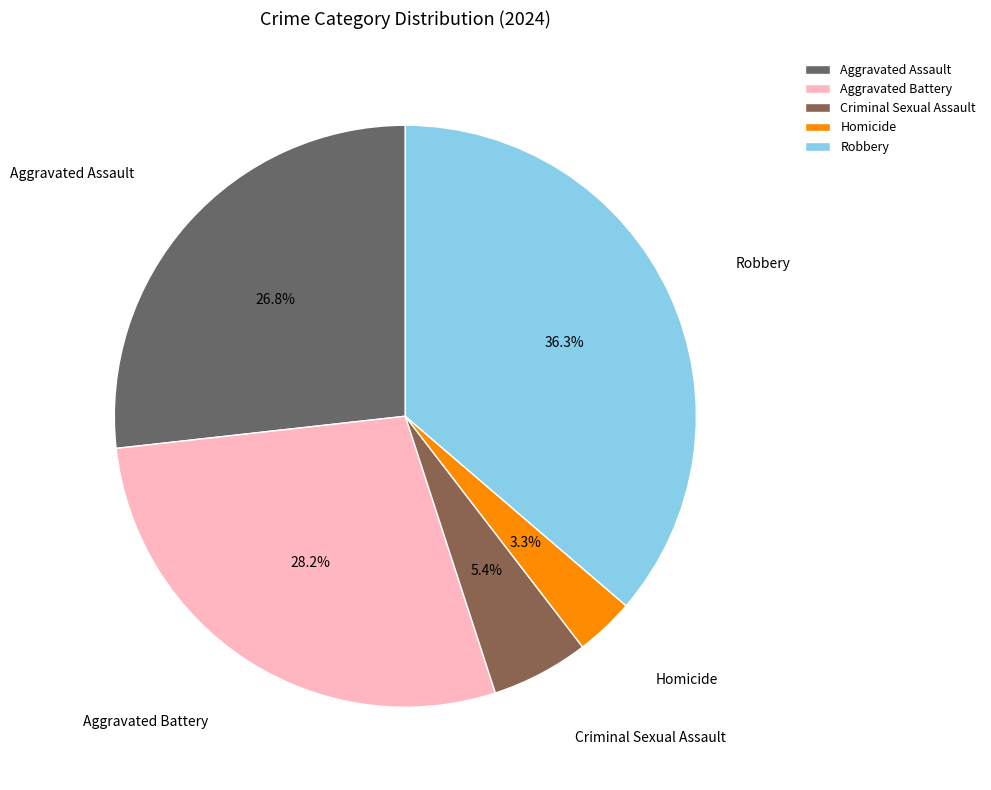

Which has a higher value, Aggravated Battery or Homicide?

Aggravated Battery